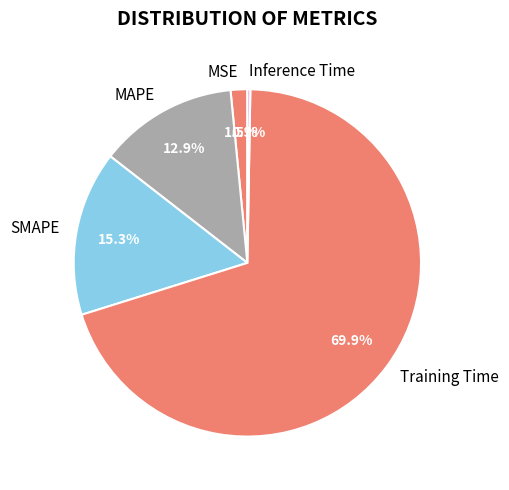

Which has a higher value, MAPE or MSE?

MAPE